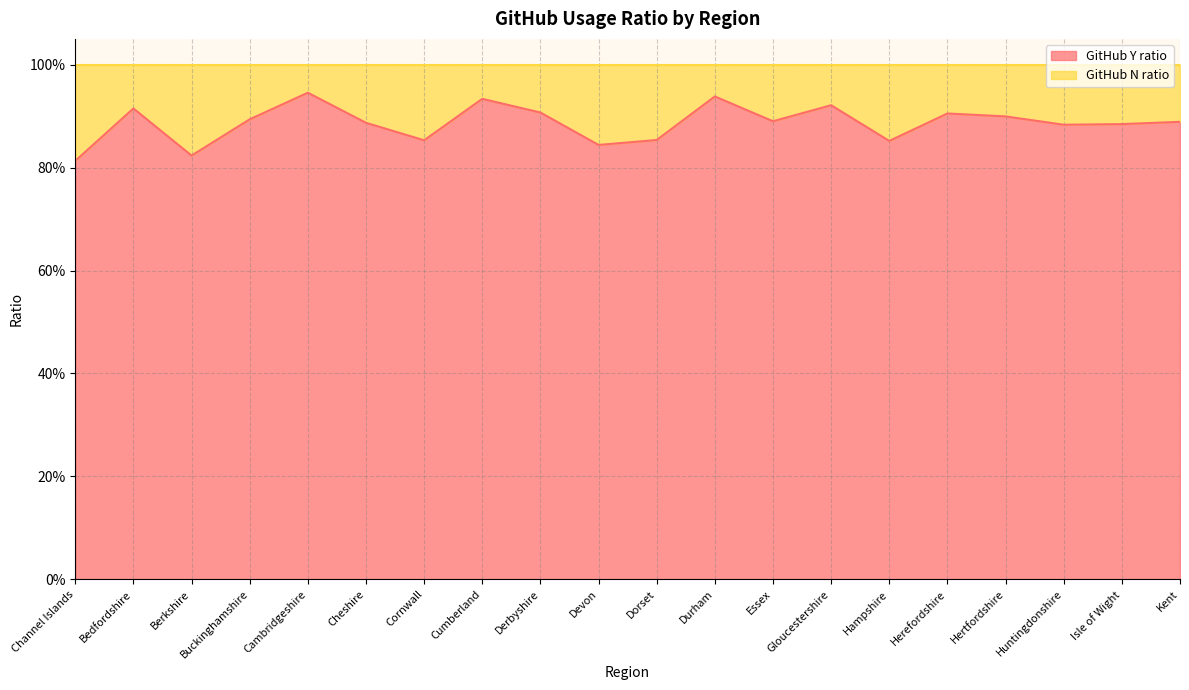

At which category does the data reach its first local valley?

Berkshire